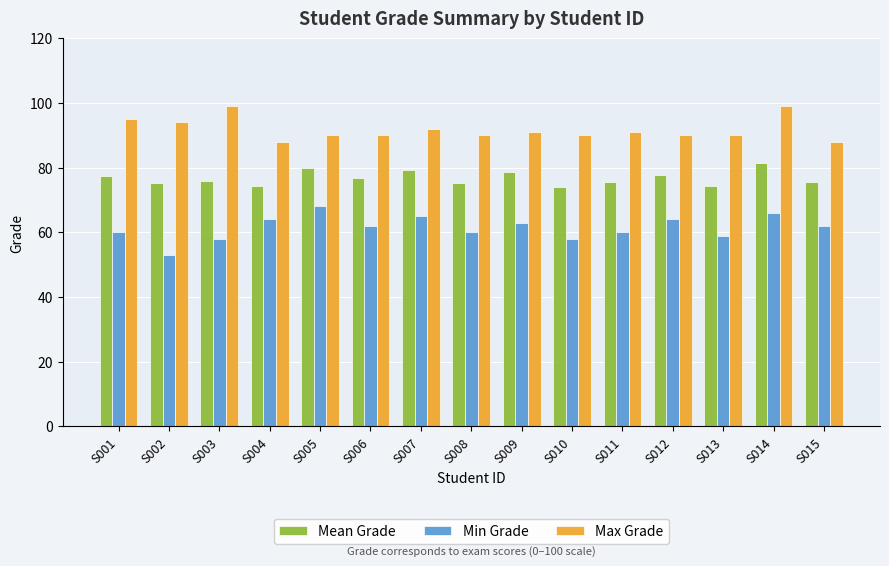

At which label does Mean Grade first exceed 75?

S001